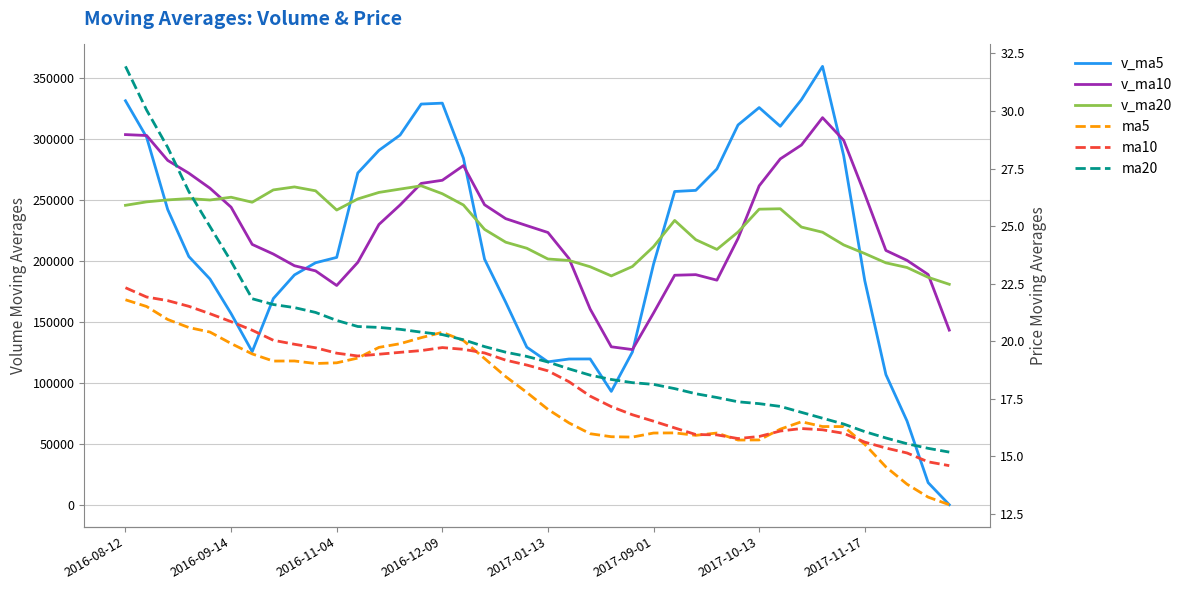

What is the sum of all ma5 values?

707.7